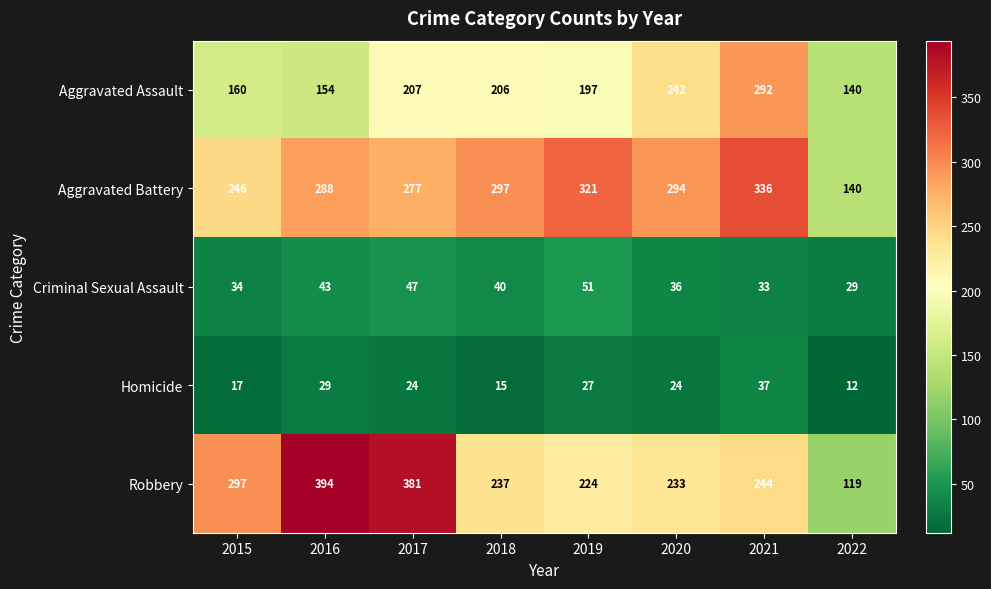

What value does the Aggravated Assault series have at 2022, to the nearest 50?

150